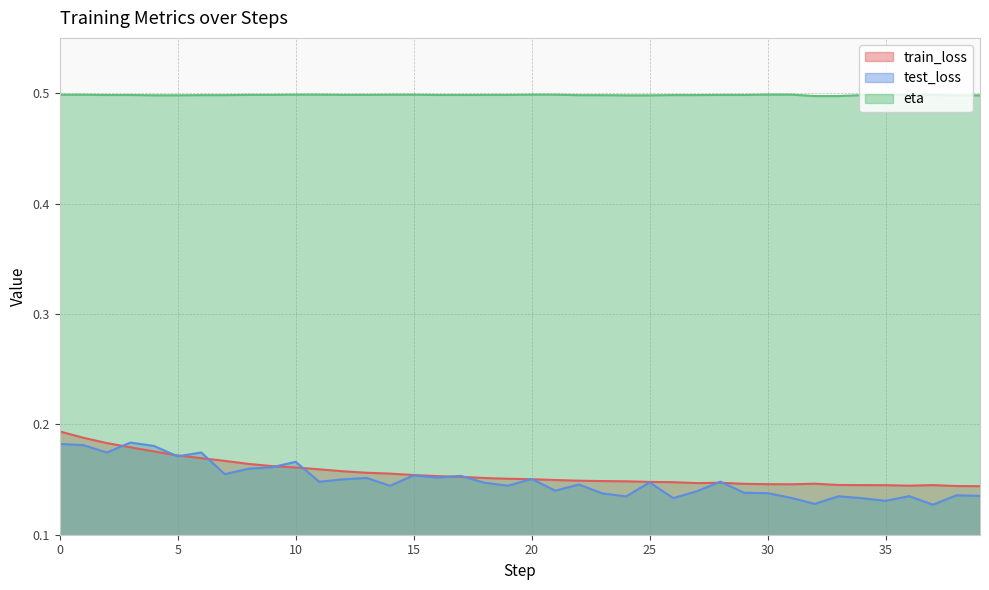

Which series changed the most between 3 and 19?

test_loss